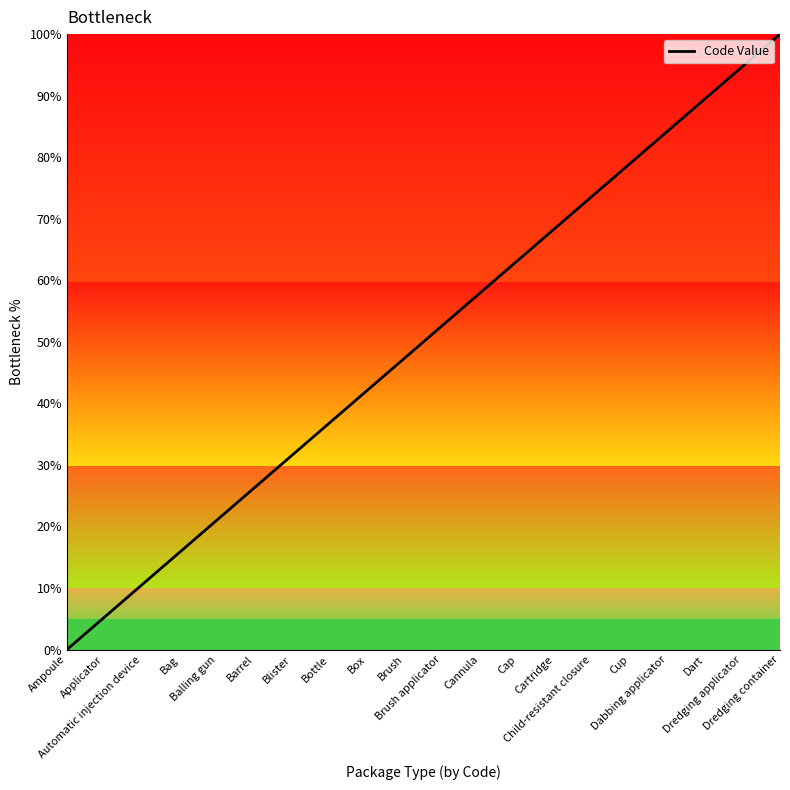

At which category does the chart reach its minimum across all series?

Ampoule